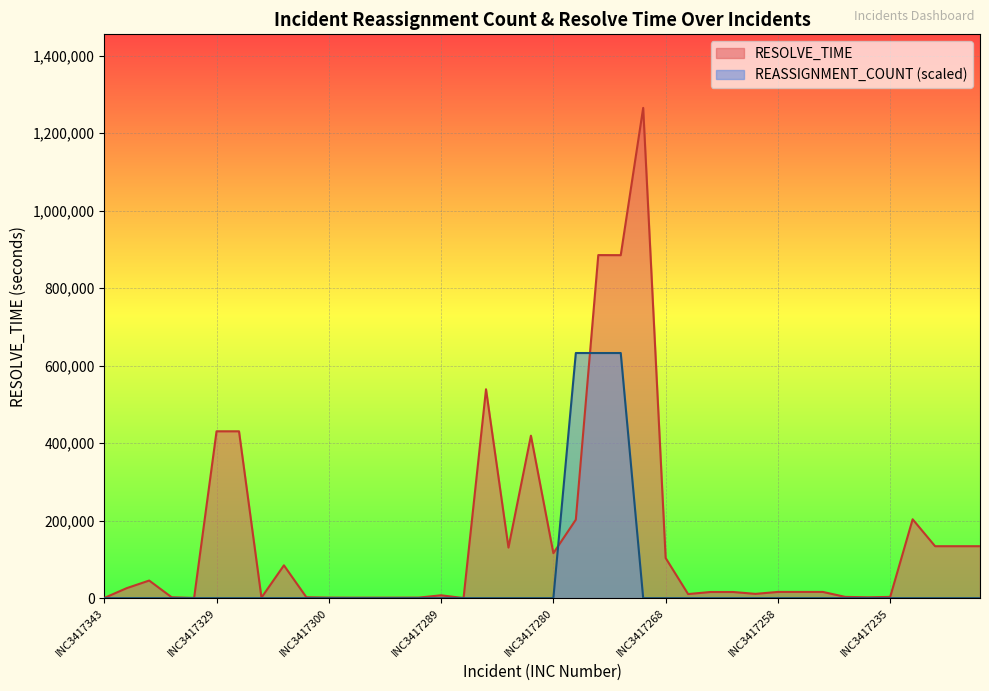

List the series in order of their peak value, highest first.

RESOLVE_TIME, REASSIGNMENT_COUNT (scaled)